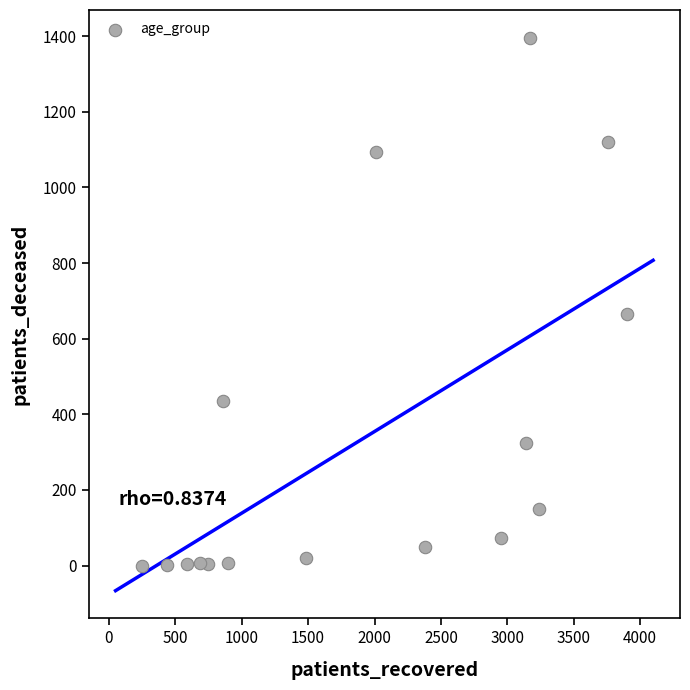

What Y value in the scatter plot is closest to 698?

666